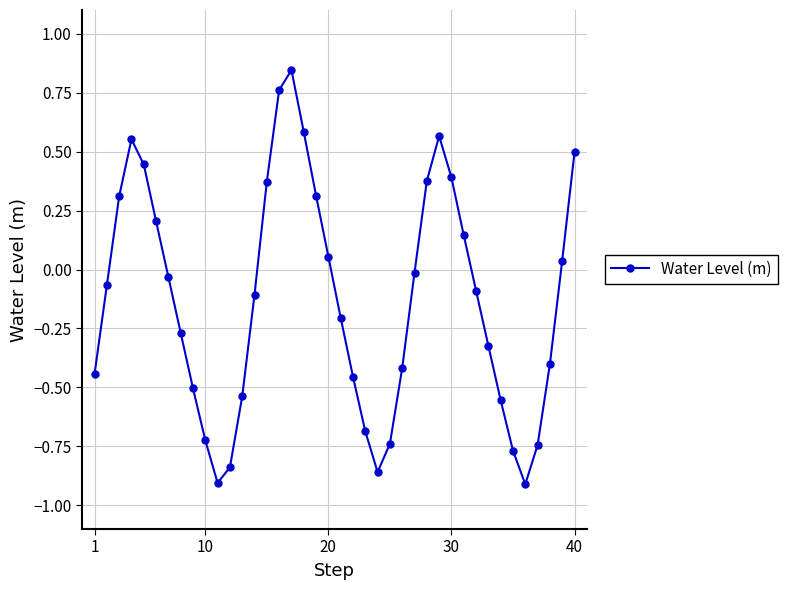

What is the sum of all values?

-5.1